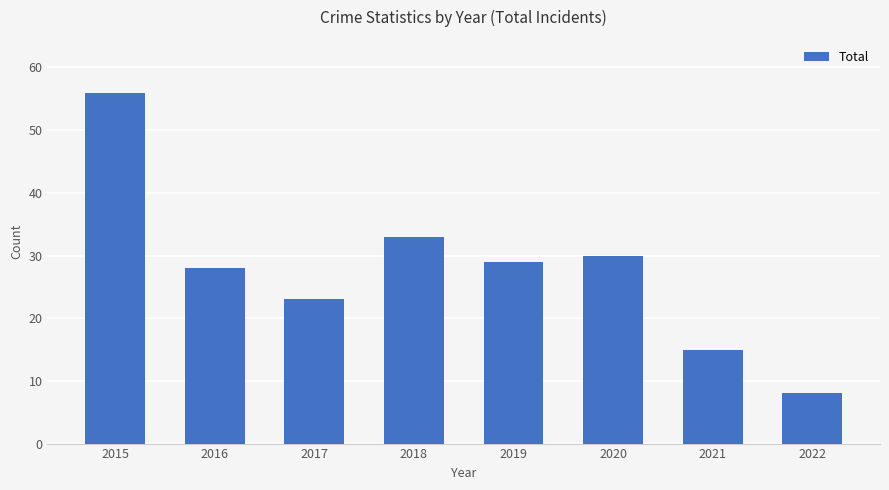

Reading right to left, transcribe all the data shown in this chart.

2022=8	2021=15	2020=30	2019=29	2018=33	2017=23	2016=28	2015=56